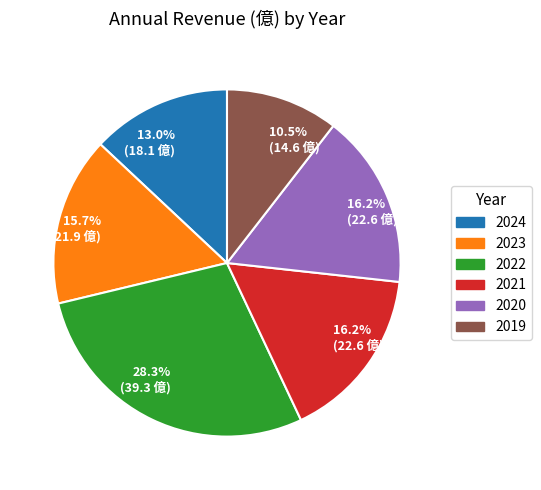

How many segments does this pie chart have?

6